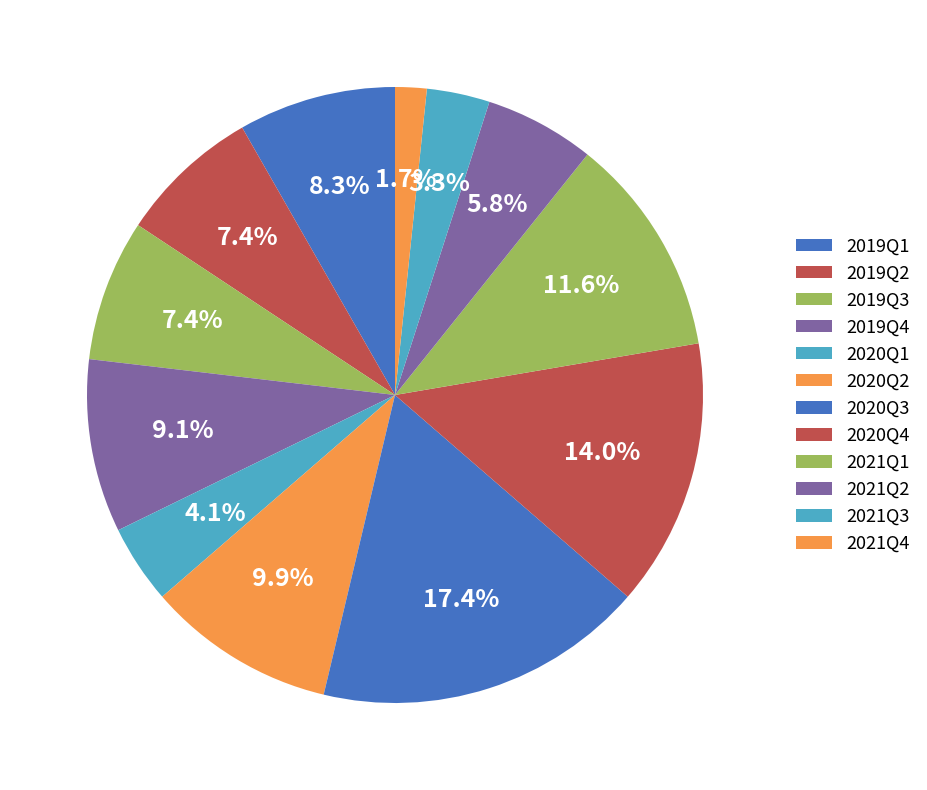

Which category has the smallest portion of the pie?

2021Q4